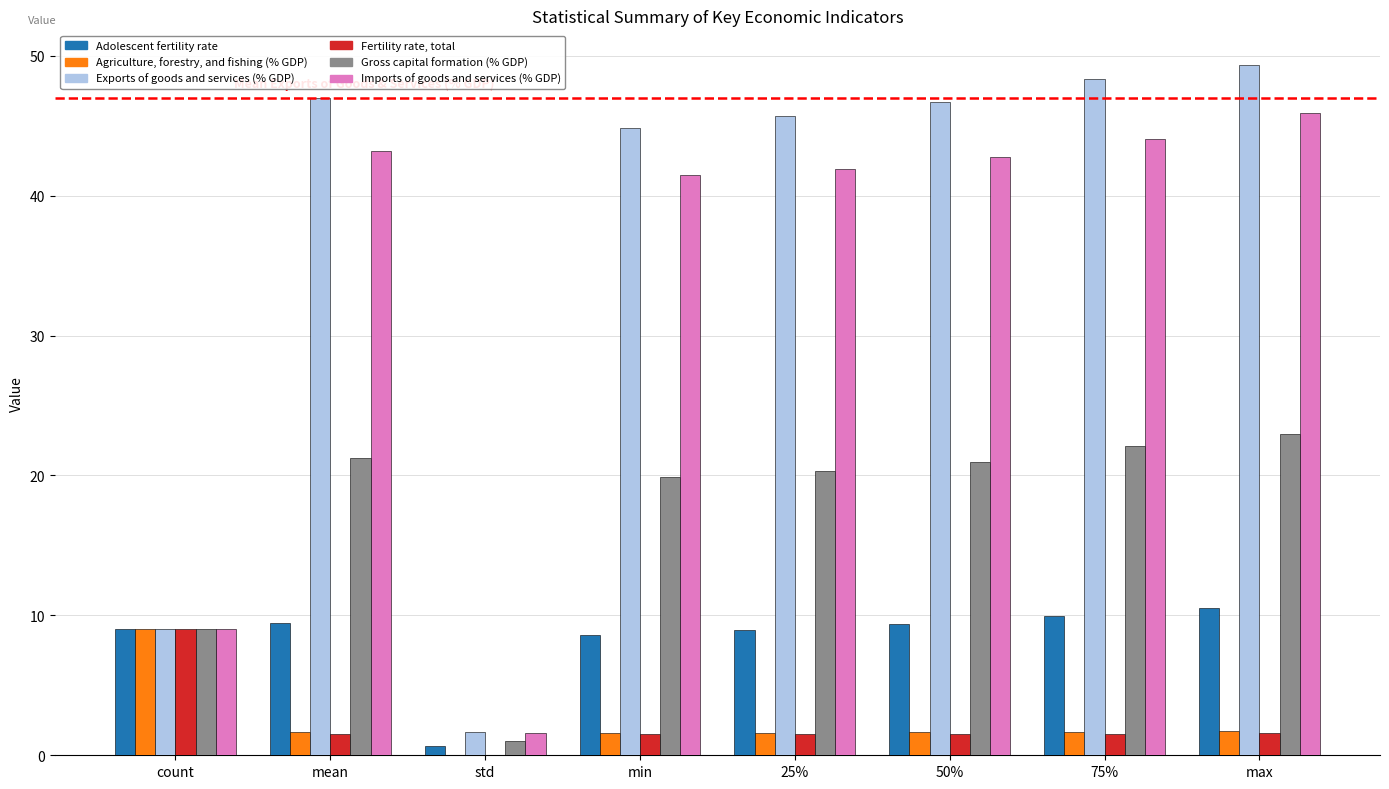

What is the greatest value displayed?

49.3